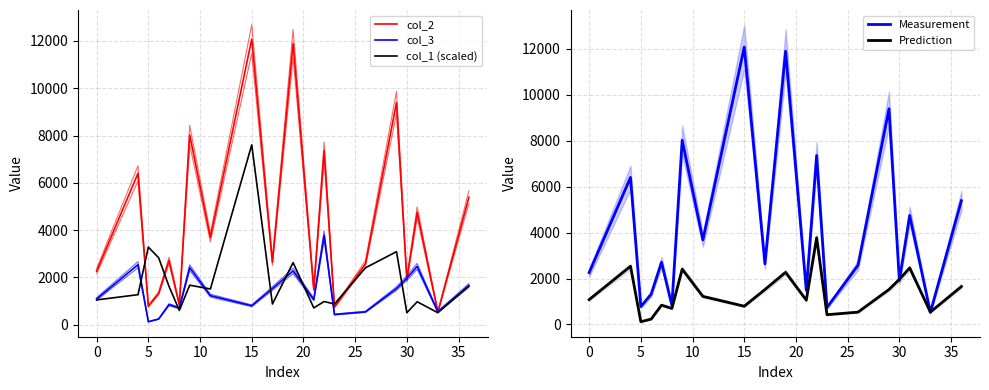

List the series in order of their peak value, lowest first.

col_3, Prediction, col_1 (scaled), col_2, Measurement